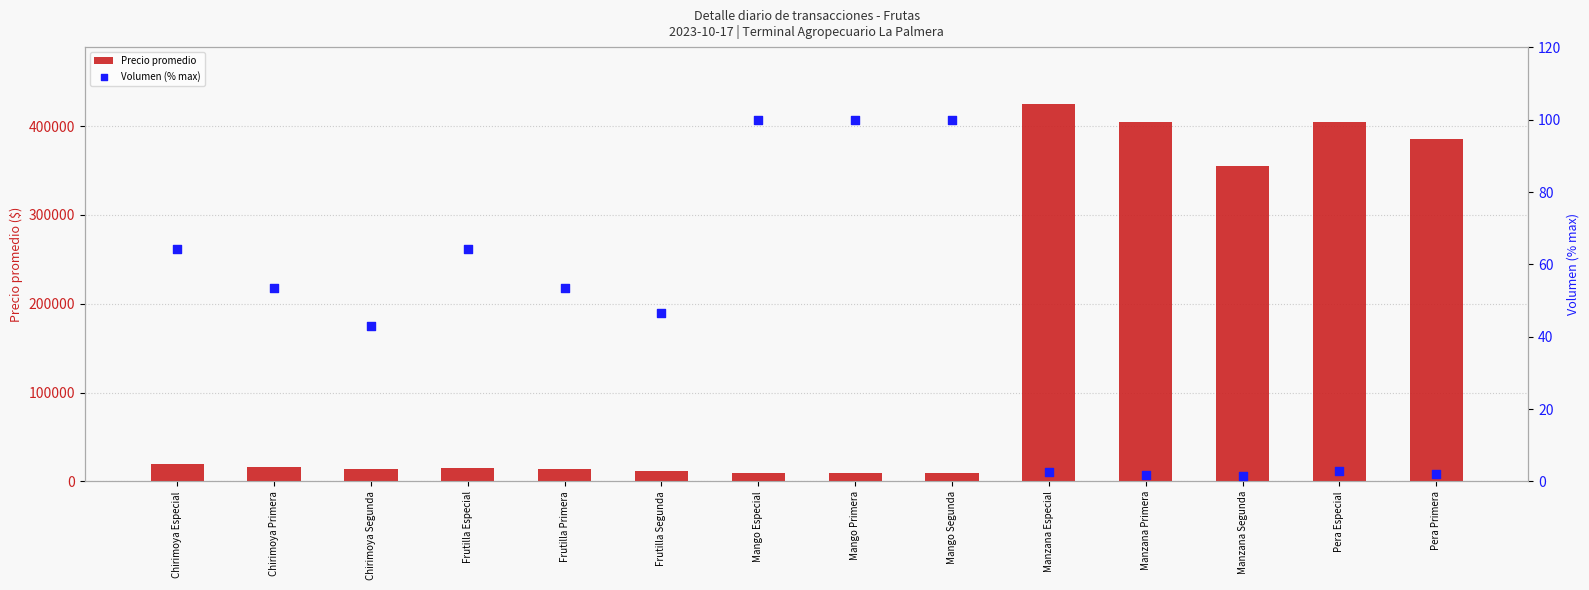

Which series has the widest spread of Y values?

Precio promedio